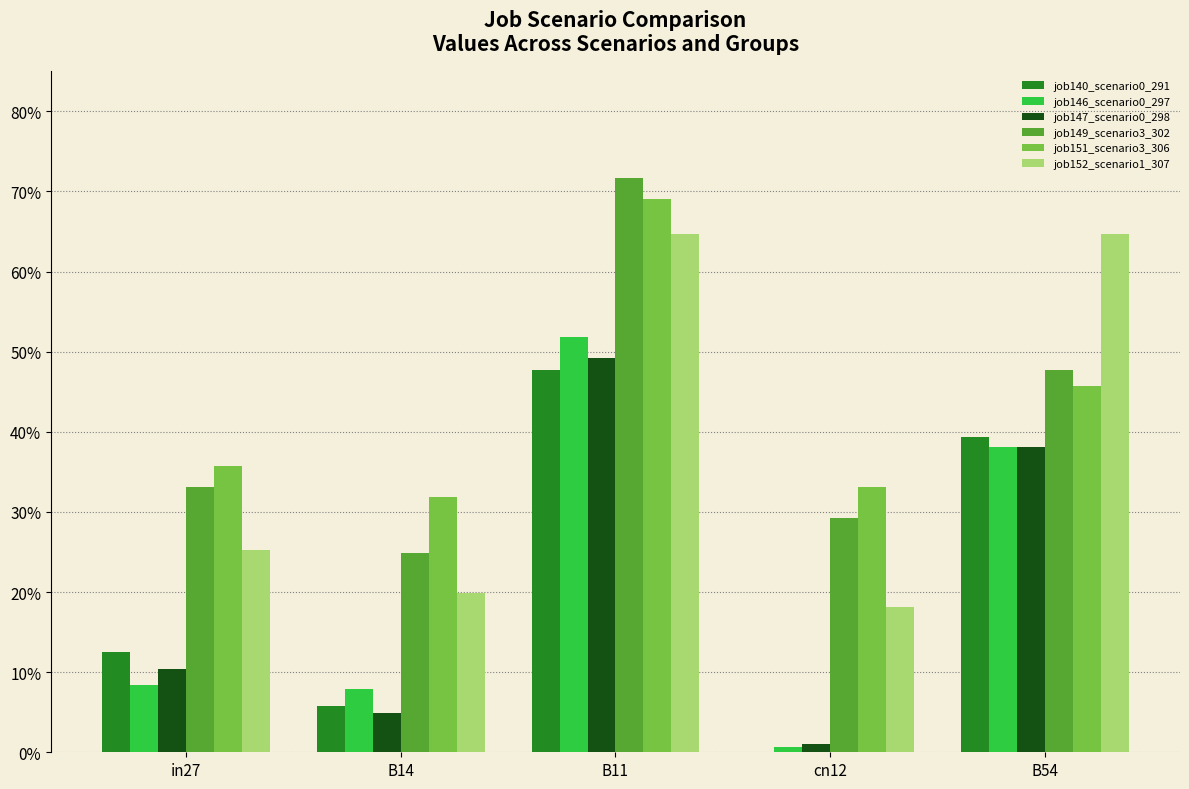

Does the chart contain any negative values?

No